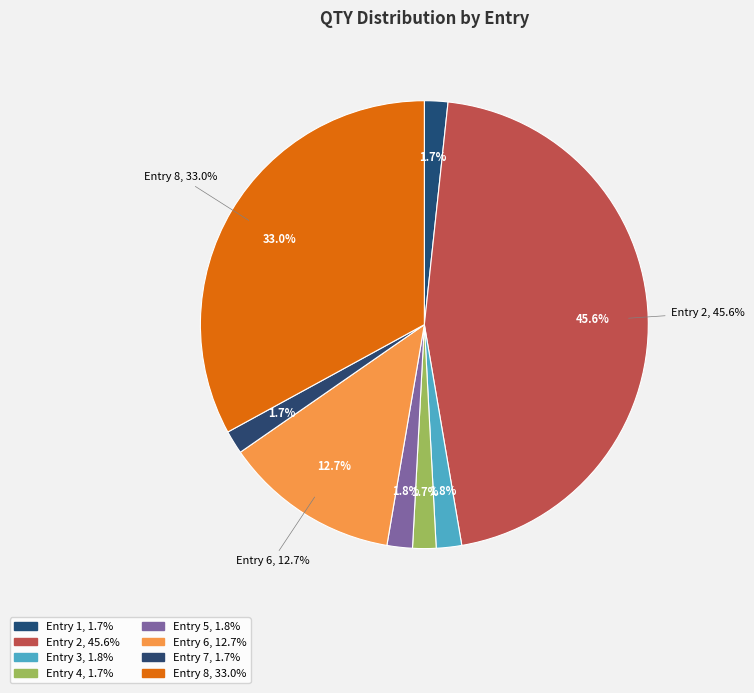

How many slices are in this pie chart?

8